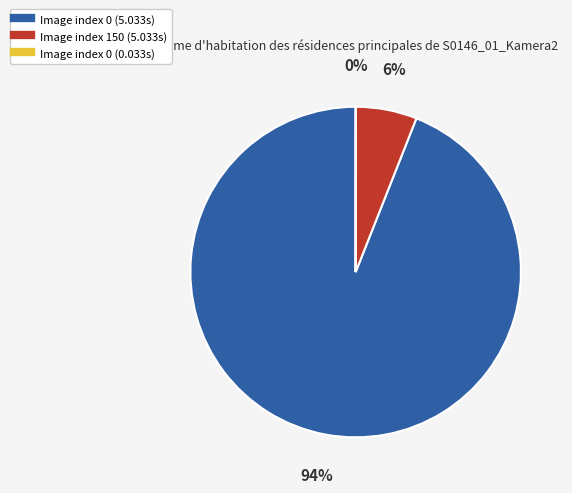

To the nearest percent, what is the average slice percentage?

33%